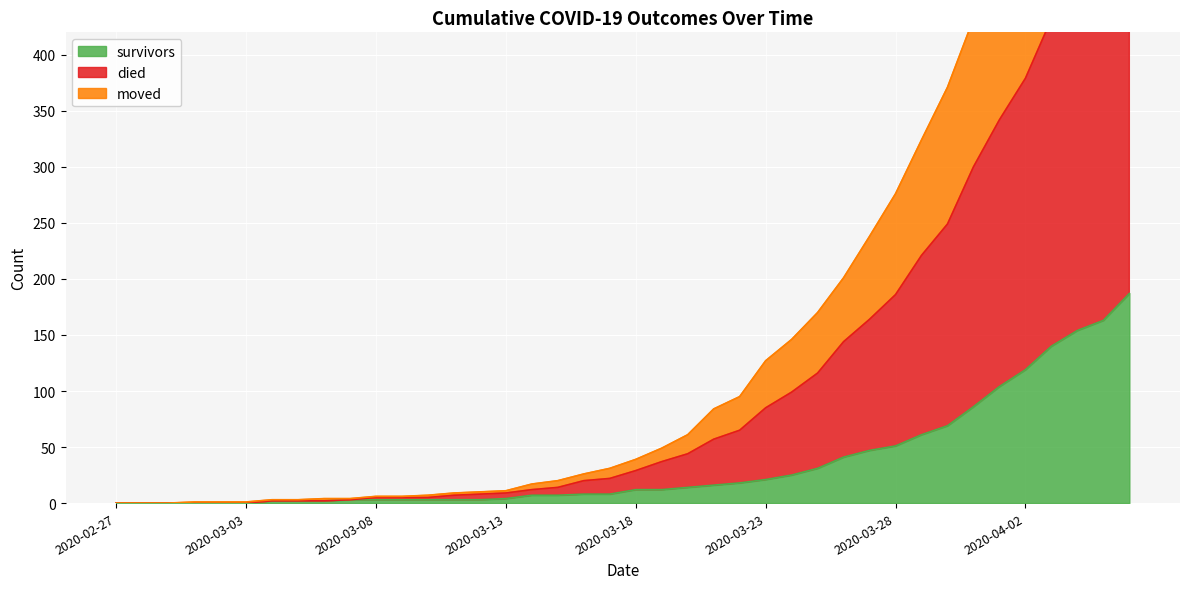

The value of died at 2020-03-06 is 4. True or false?

True